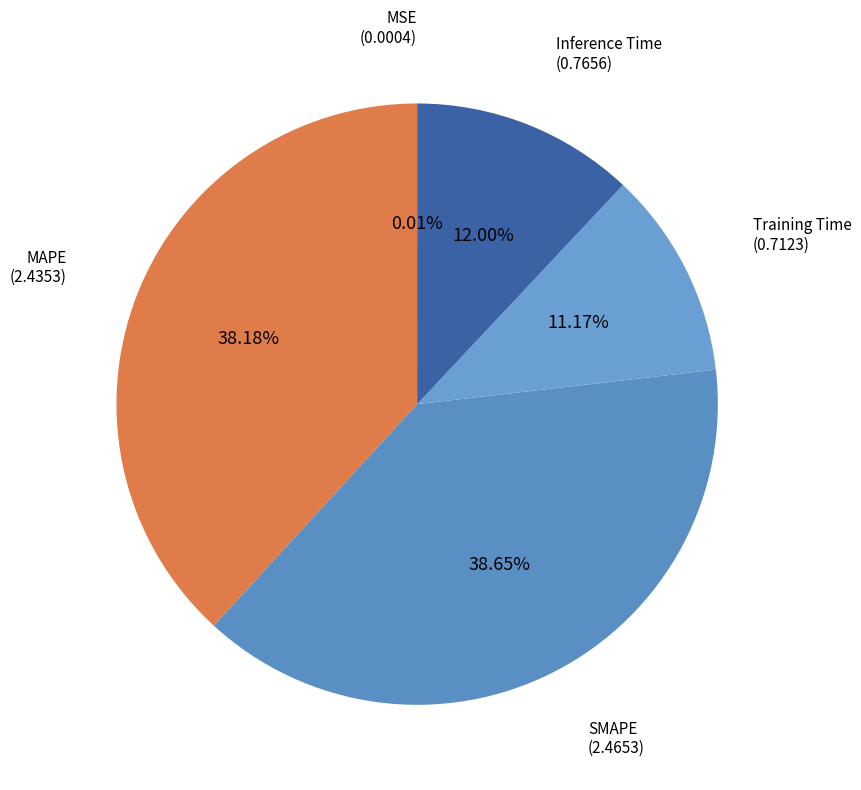

To the nearest percent, what is the difference between the largest and smallest slice percentages?

39%